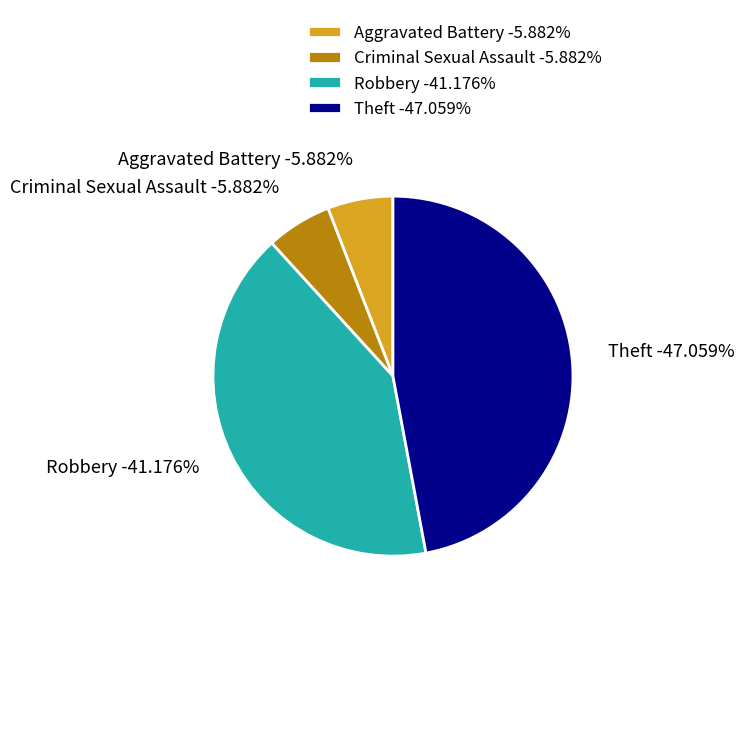

Does any single category account for the majority?

No